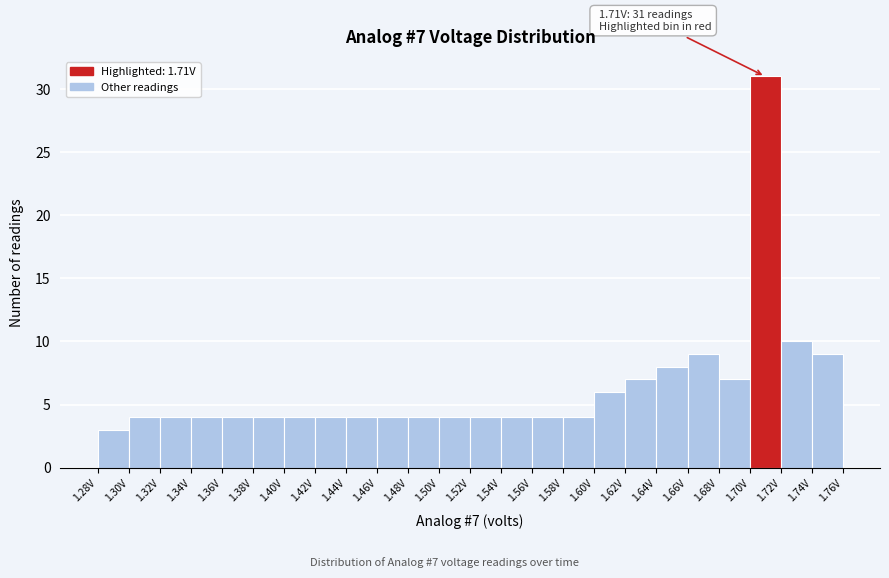

Which range on the x-axis has the tallest bar?

1.70 to 1.72